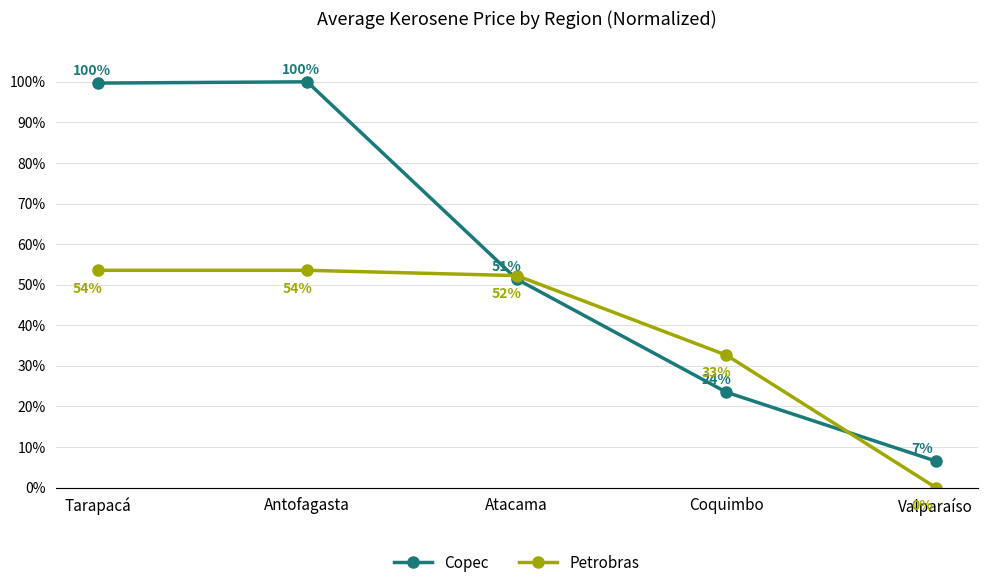

Which label corresponds to the smallest value in the chart?

Valparaíso